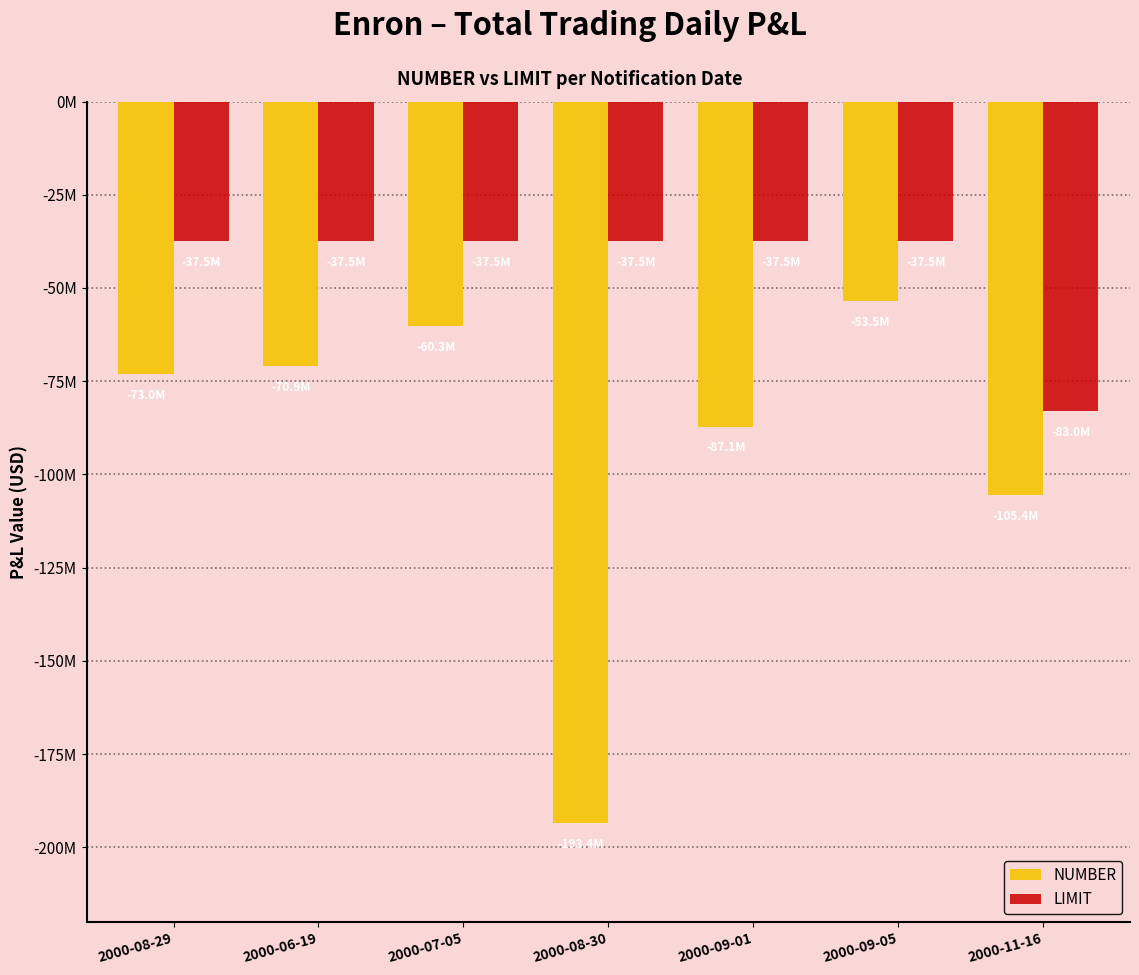

At which category is the sum across all series the highest?

2000-09-05